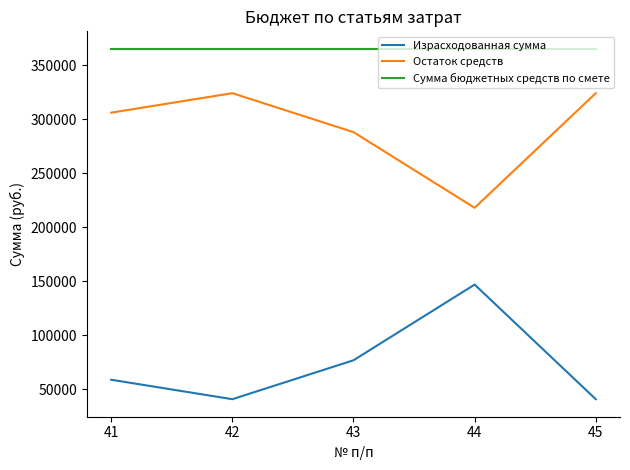

Reading left to right, what are all the values shown in this chart?

Израсходованная сумма: 41=59000	42=41000	43=77000	44=147000	45=41000
Остаток средств: 41=306000	42=324000	43=288000	44=218000	45=324000
Сумма бюджетных средств по смете: 41=365000	42=365000	43=365000	44=365000	45=365000